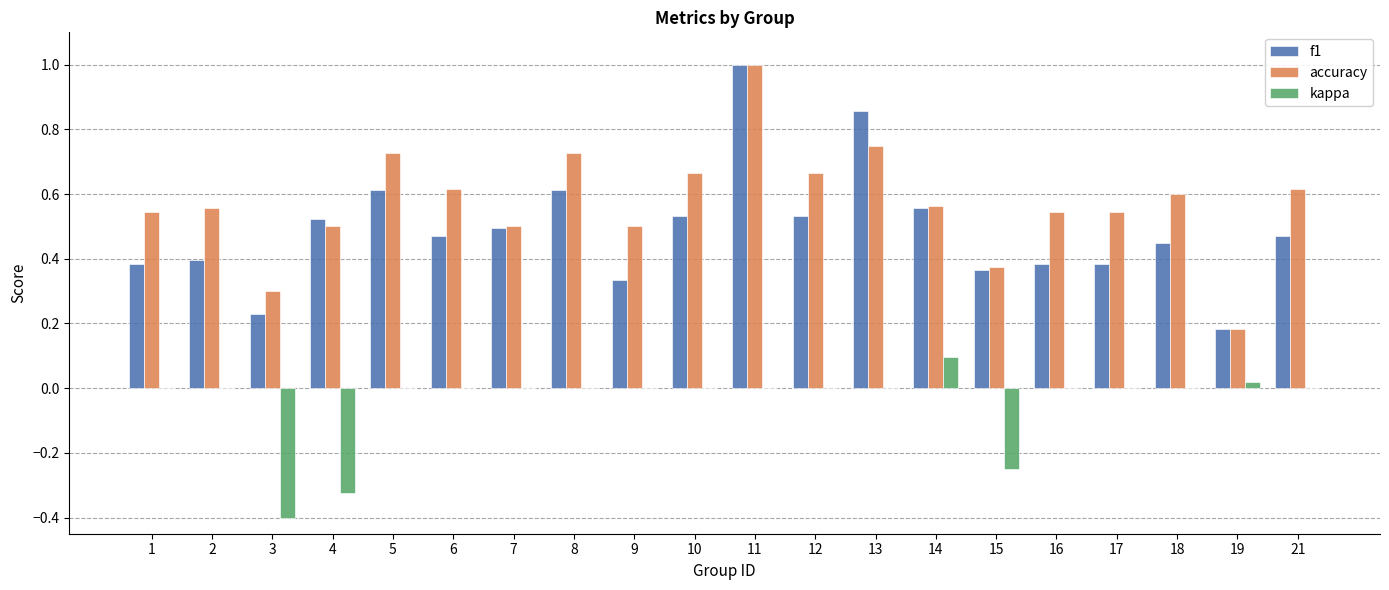

What is the sum of all kappa values?

-0.9